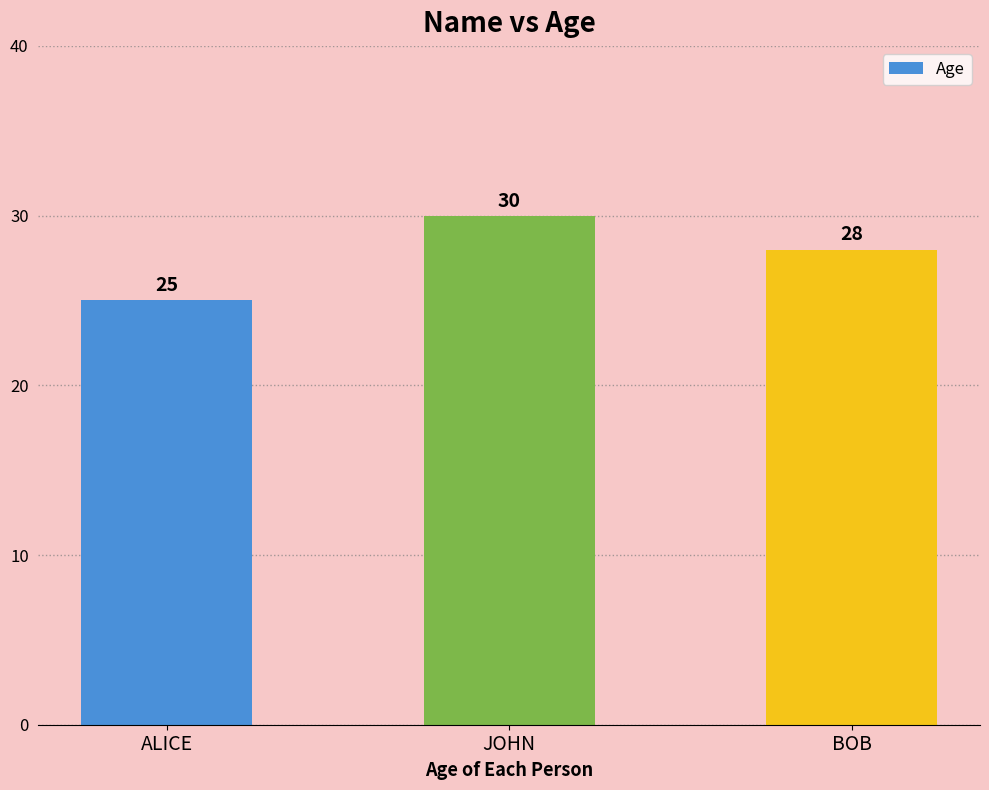

Reading left to right, what are all the values shown in this chart?

25	30	28